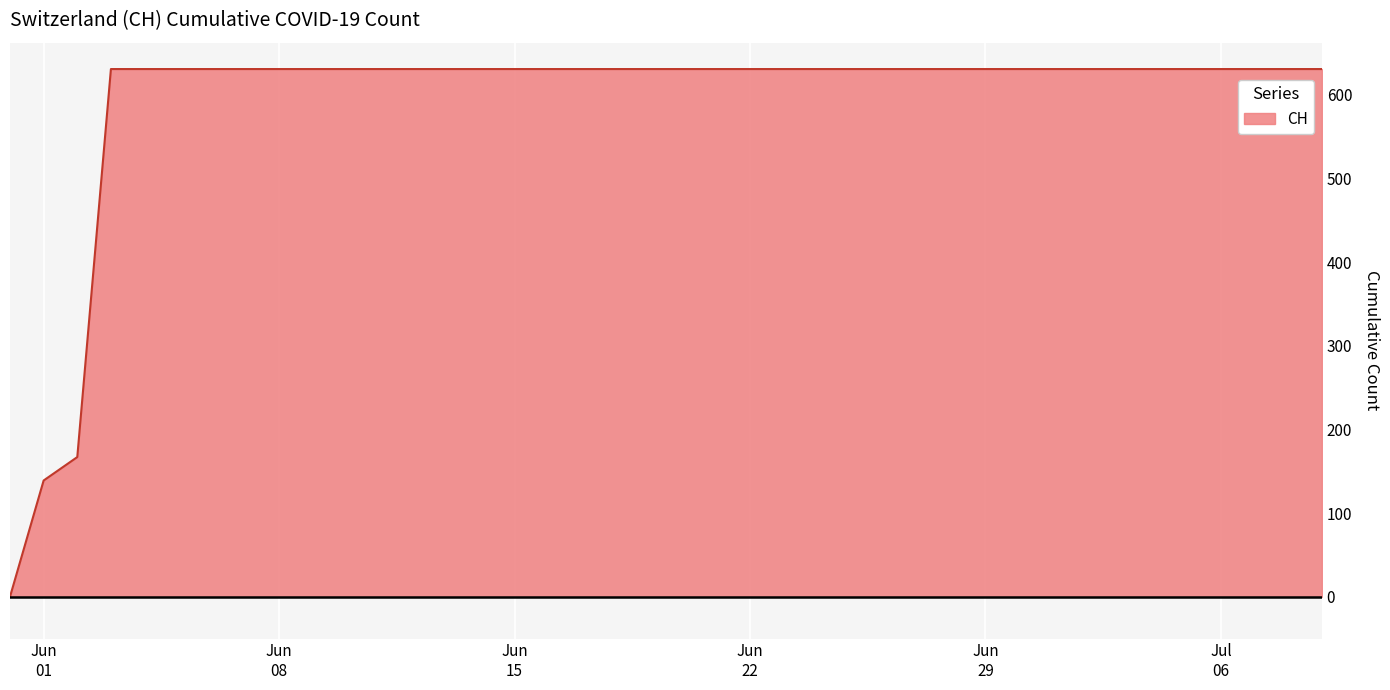

What is the difference between the maximum and minimum values?

631